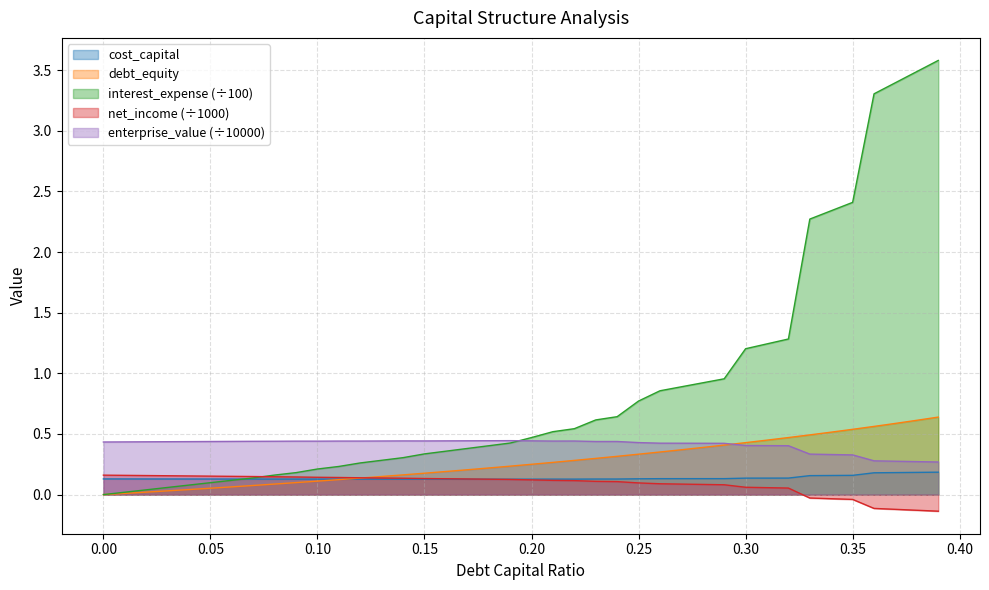

Reading left to right, list all the values displayed in this chart.

debt_capital: 0.0	0.0	0.0	0.0	0.0	0.1	0.1	0.1	0.1	0.1	0.1	0.1	0.1	0.1	0.2	0.2	0.2	0.2	0.2	0.2	0.2	0.3	0.3	0.3	0.3	0.3	0.4	0.4	0.4	0.4	0.4	0.4	0.5	0.5	0.5	0.5	0.6	0.6	0.6	0.6
cost_capital: 0.1	0.1	0.1	0.1	0.1	0.1	0.1	0.1	0.1	0.1	0.1	0.1	0.1	0.1	0.1	0.1	0.1	0.1	0.1	0.1	0.1	0.1	0.1	0.1	0.1	0.1	0.1	0.1	0.1	0.1	0.1	0.1	0.1	0.2	0.2	0.2	0.2	0.2	0.2	0.2
interest_expense: 0.2	0.2	0.2	0.2	0.2	0.2	0.2	0.1	0.1	0.1	0.1	0.1	0.1	0.1	0.1	0.1	0.1	0.1	0.1	0.1	0.1	0.1	0.1	0.1	0.1	0.1	0.1	0.1	0.1	0.1	0.1	0.1	0.1	-0.0	-0.0	-0.0	-0.1	-0.1	-0.1	-0.1
net_income: 0.0	0.0	0.0	0.1	0.1	0.1	0.1	0.1	0.2	0.2	0.2	0.2	0.3	0.3	0.3	0.3	0.4	0.4	0.4	0.4	0.5	0.5	0.5	0.6	0.6	0.8	0.9	0.9	0.9	1.0	1.2	1.2	1.3	2.3	2.3	2.4	3.3	3.4	3.5	3.6
enterprise_value: 0.4	0.4	0.4	0.4	0.4	0.4	0.4	0.4	0.4	0.4	0.4	0.4	0.4	0.4	0.4	0.4	0.4	0.4	0.4	0.4	0.4	0.4	0.4	0.4	0.4	0.4	0.4	0.4	0.4	0.4	0.4	0.4	0.4	0.3	0.3	0.3	0.3	0.3	0.3	0.3